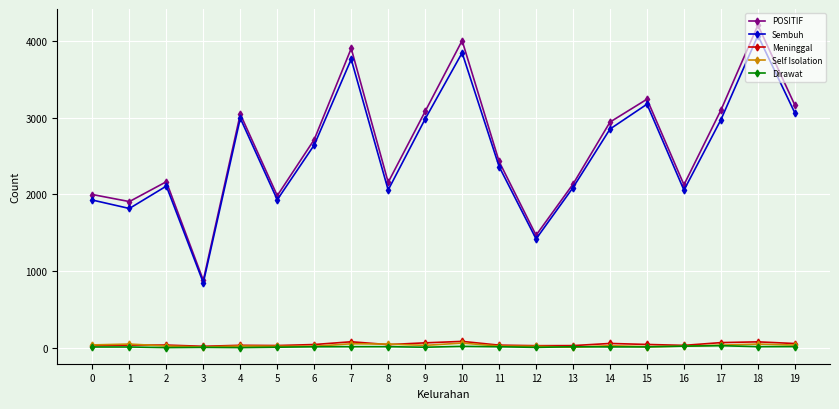

Count the number of data series in this chart.

5